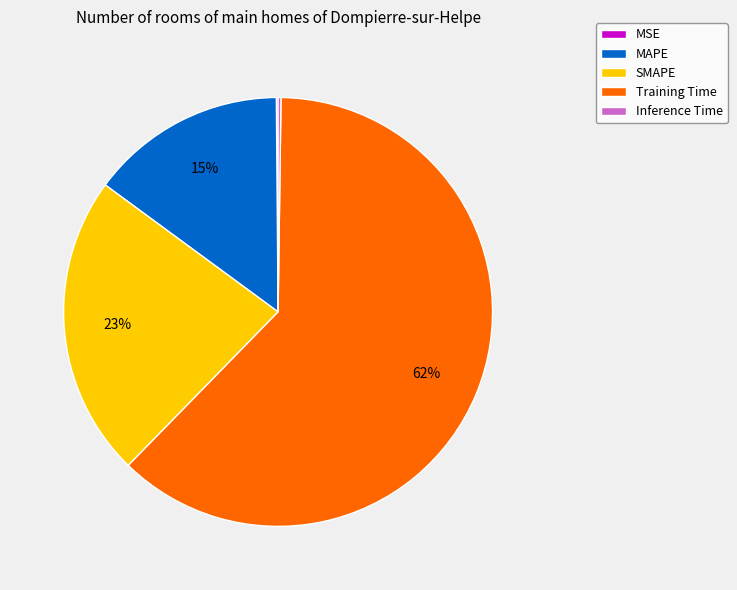

To the nearest percent, what is the combined percentage of SMAPE and MAPE?

38%